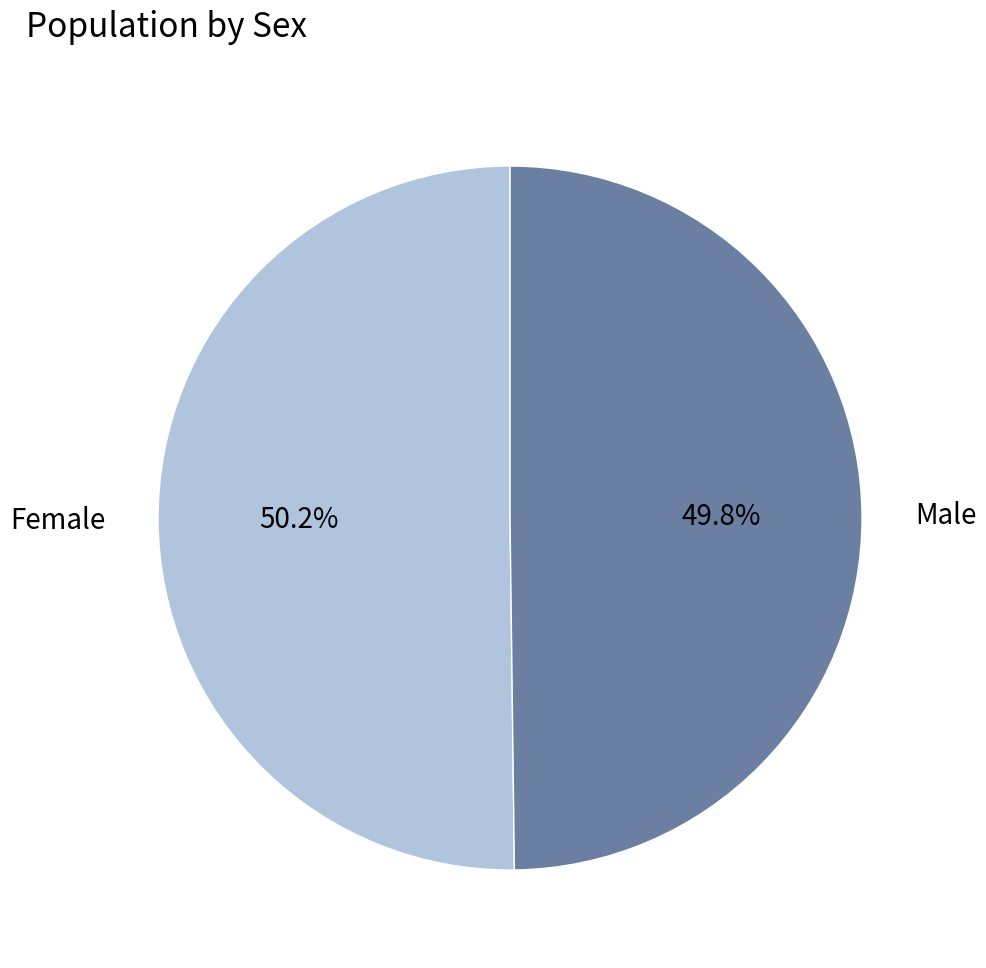

What is the ratio of the value at Female to the value at Male?

1.0